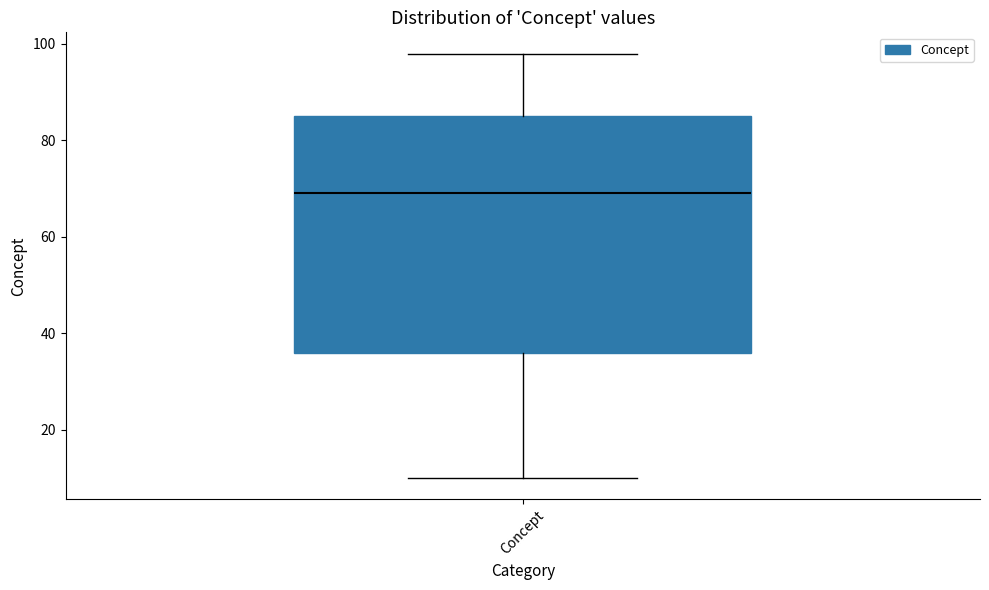

Read this box plot against the y-axis: the position of the median line, the range covered by the box, and the ends of both whiskers. The values are not printed on the chart, so give them approximately, as read against the axis.

median 70, box 36 to 86, whiskers 10 to 98